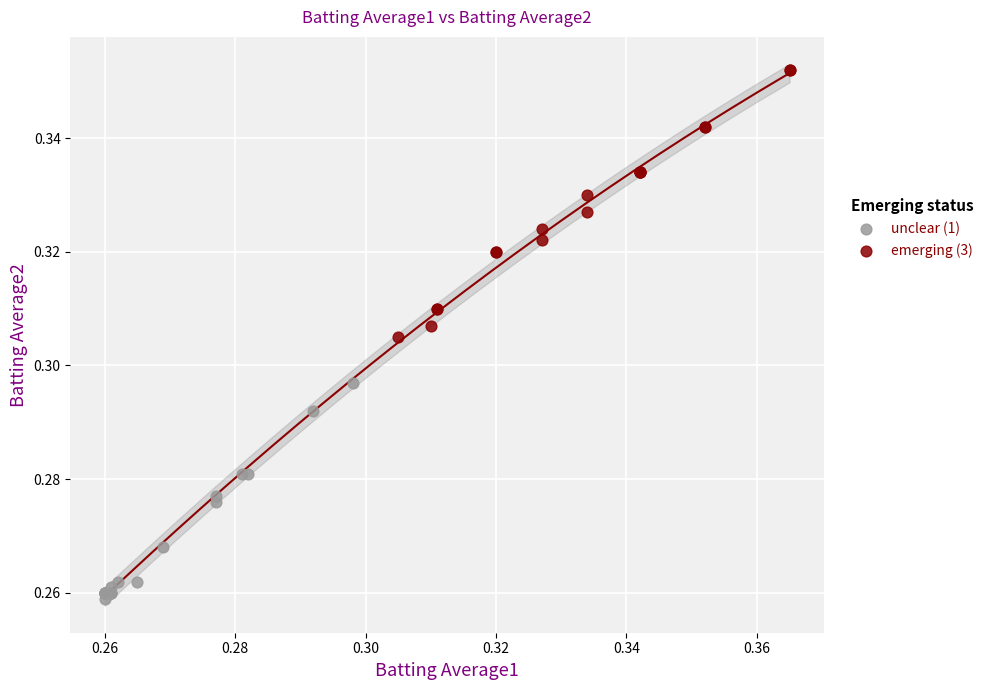

Which series contains the lowest Y value?

unclear (1)